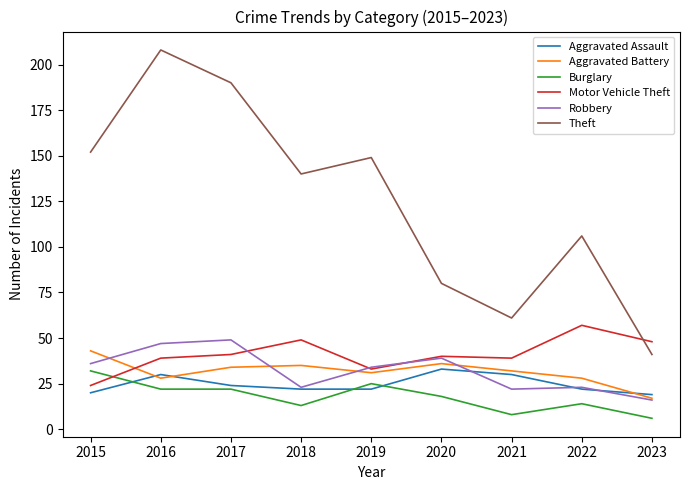

What is the total value across all series at 2017?

360